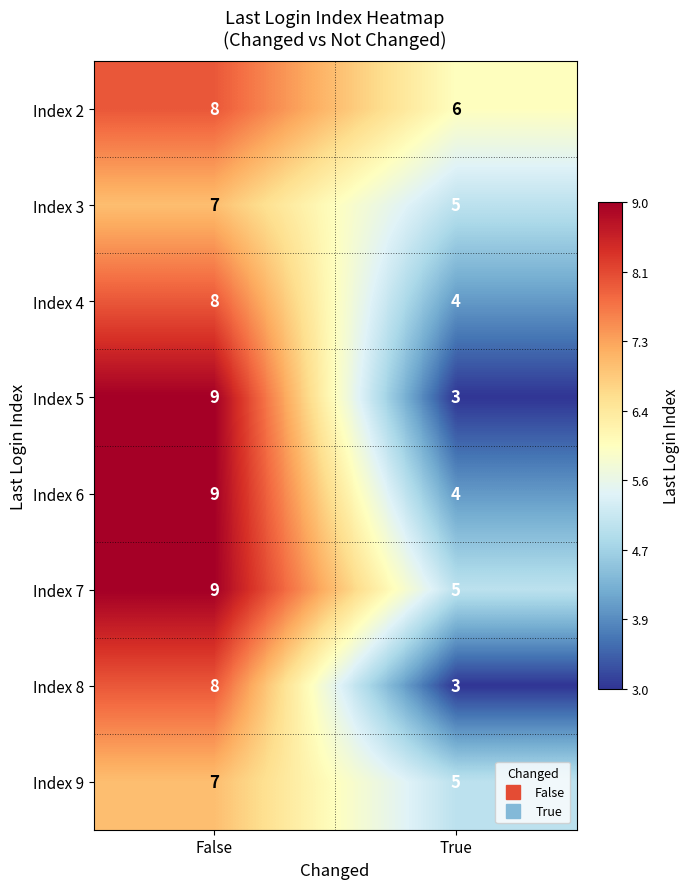

What is the total value across all series at False?

65